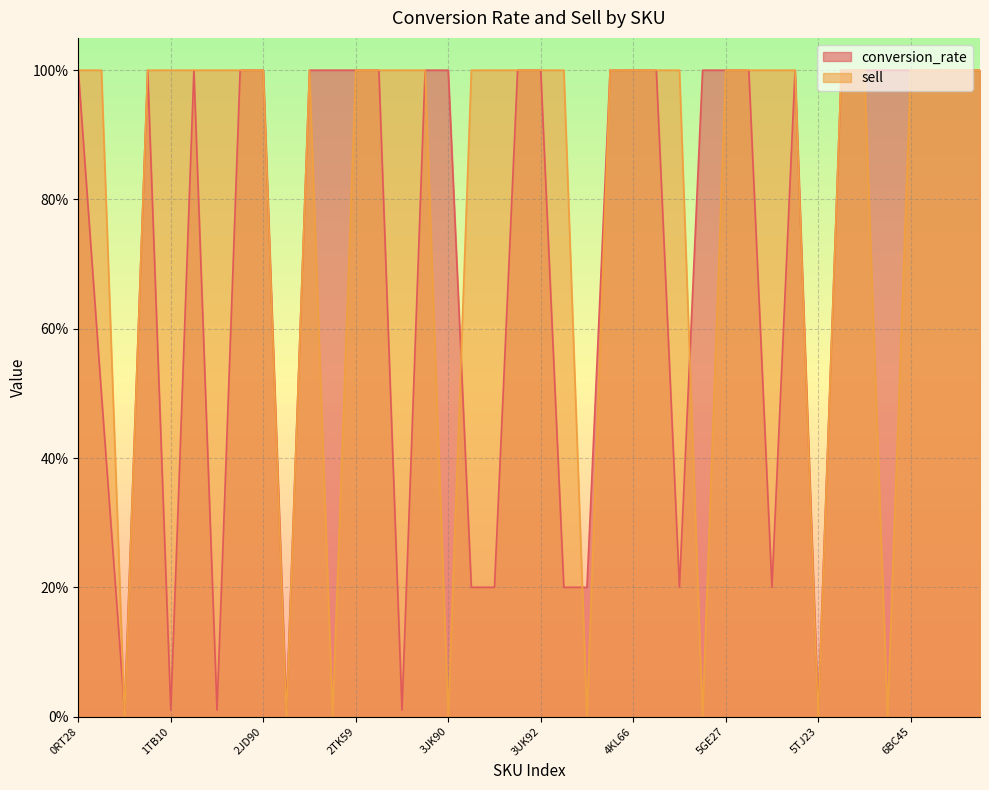

Which series has the largest range (max minus min)?

sell